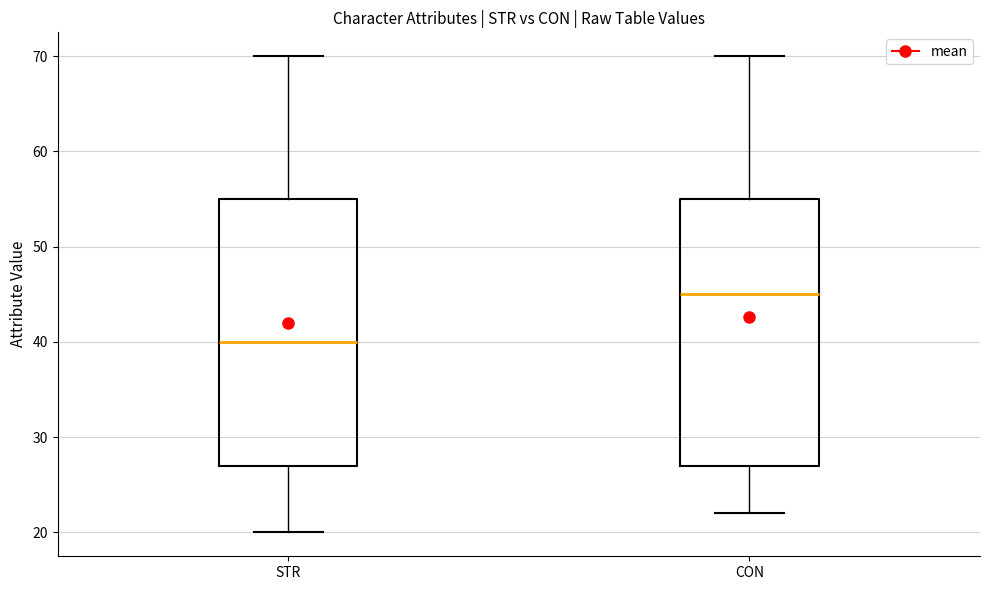

Reading left to right, transcribe this box plot: for each box, give where its median line is, the range the box spans, and where its two whiskers end, as read against the y-axis. The values are not printed on the chart, so give them approximately, as read against the axis.

STR: median 40, box 27 to 55, whiskers 20 to 70
CON: median 45, box 27 to 55, whiskers 22 to 70